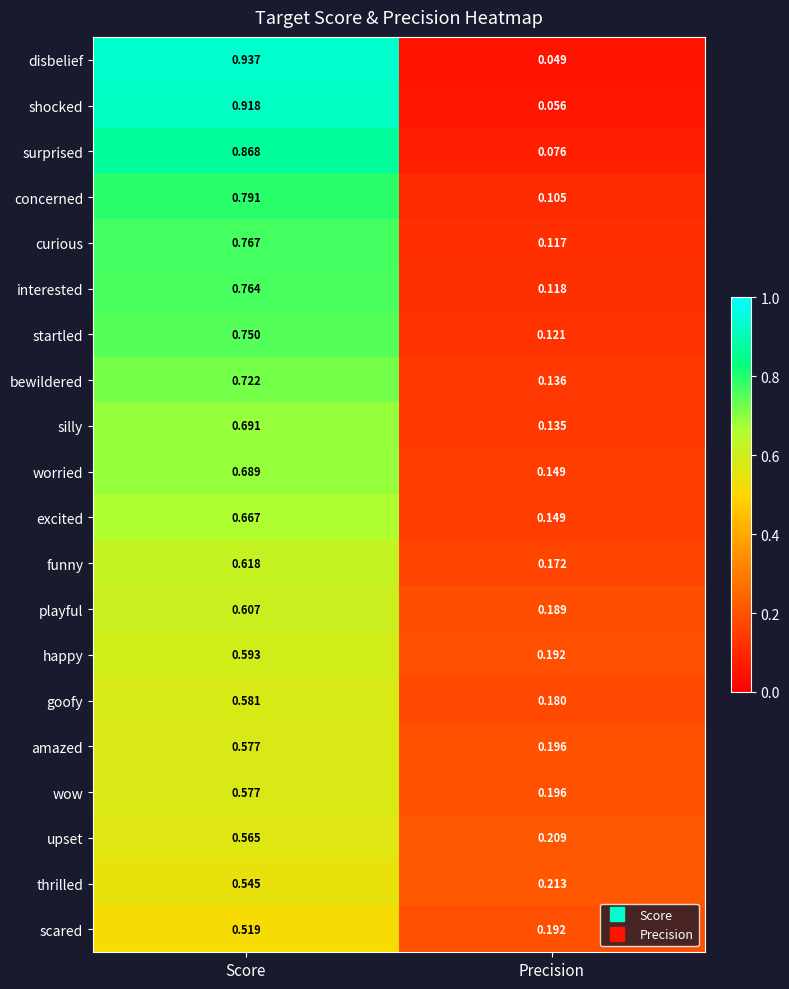

Rank the categories by wow value from highest to lowest.

Score, Precision